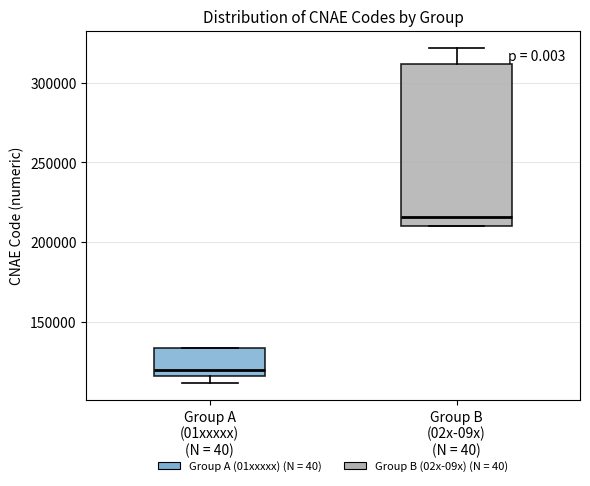

Which box has the lowest median line?

Group A (01xxxxx) (N = 40)